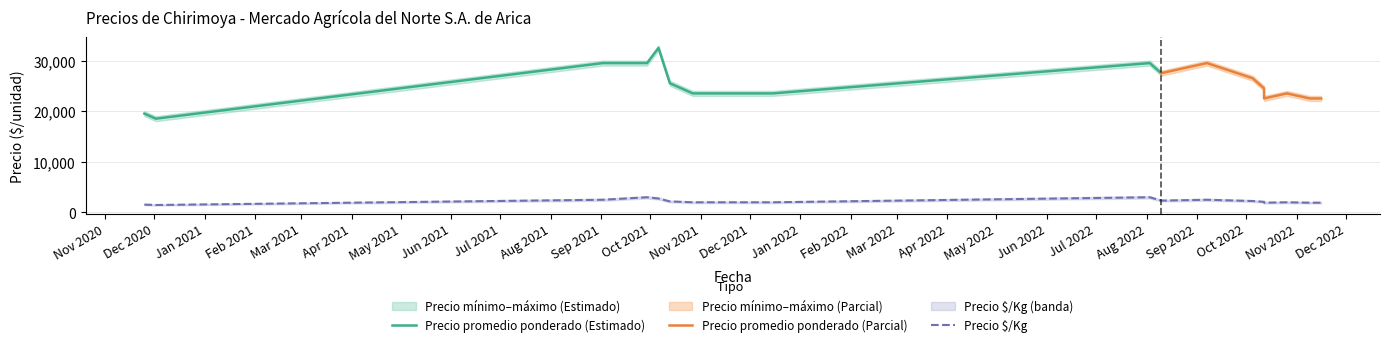

The value of Precio mínimo at 13 is 12114. True or false?

False